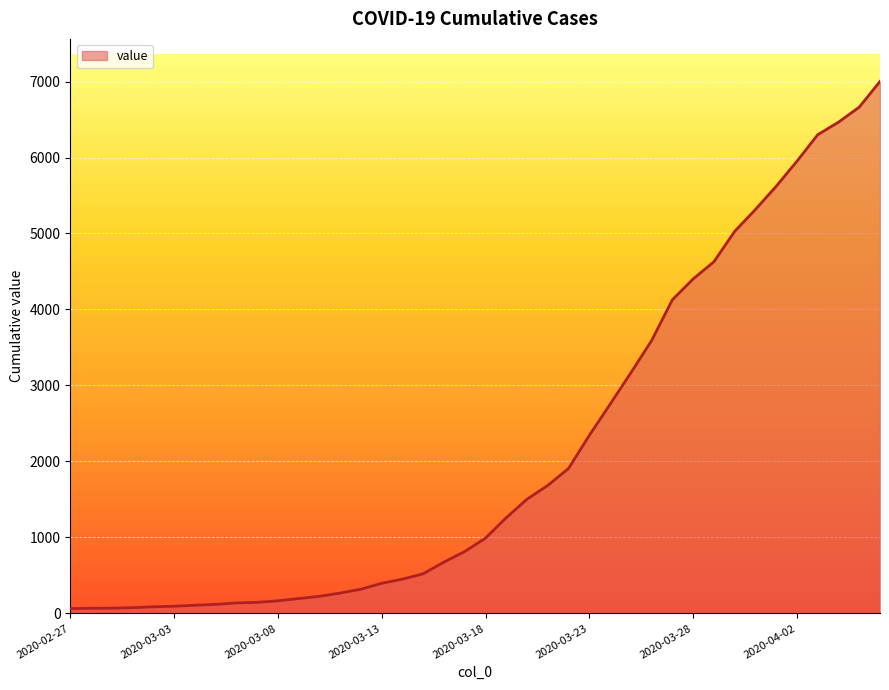

What is the maximum value shown in the chart?

7001